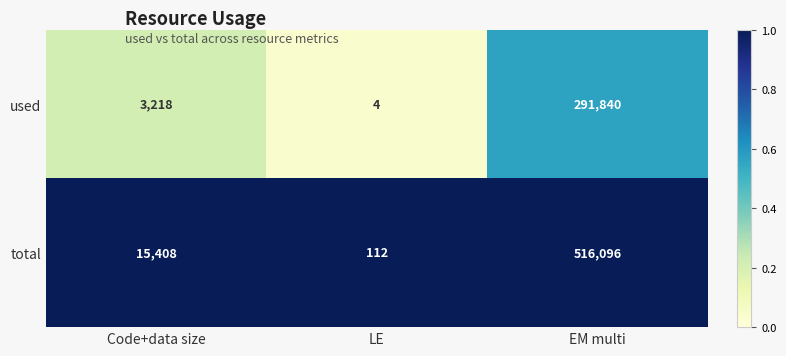

At which category does the chart reach its peak across all series?

EM multi